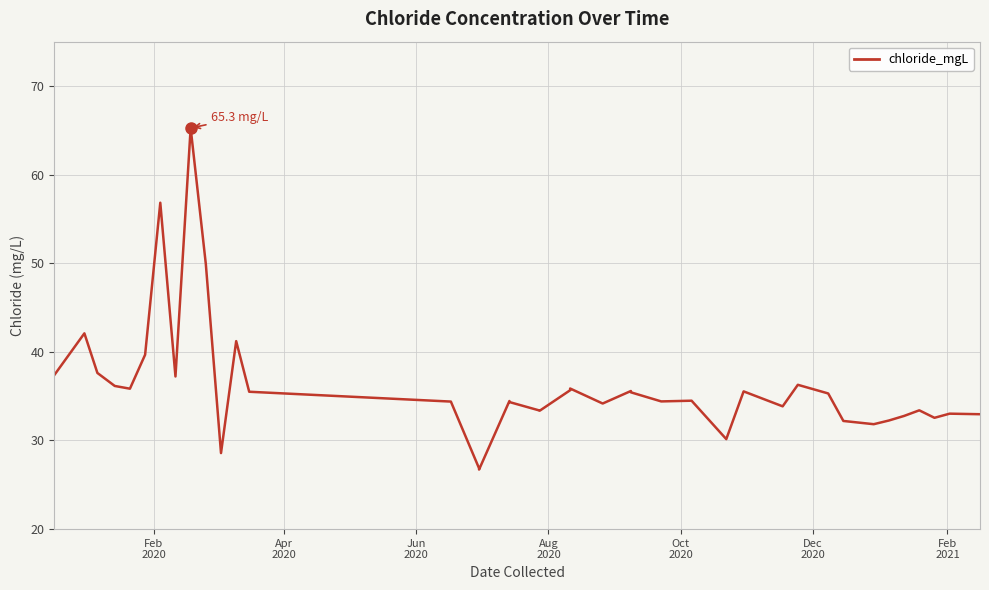

Reading right to left, extract all data points from this chart.

33.0	33.0	32.6	33.4	32.8	32.3	31.8	32.2	35.3	36.3	33.9	35.5	30.2	34.5	34.4	35.4	35.6	34.2	35.9	35.7	33.4	33.4	34.3	34.5	26.7	26.9	34.4	35.5	41.2	28.6	49.9	65.3	37.2	56.8	39.7	35.8	36.2	37.6	42.1	37.3